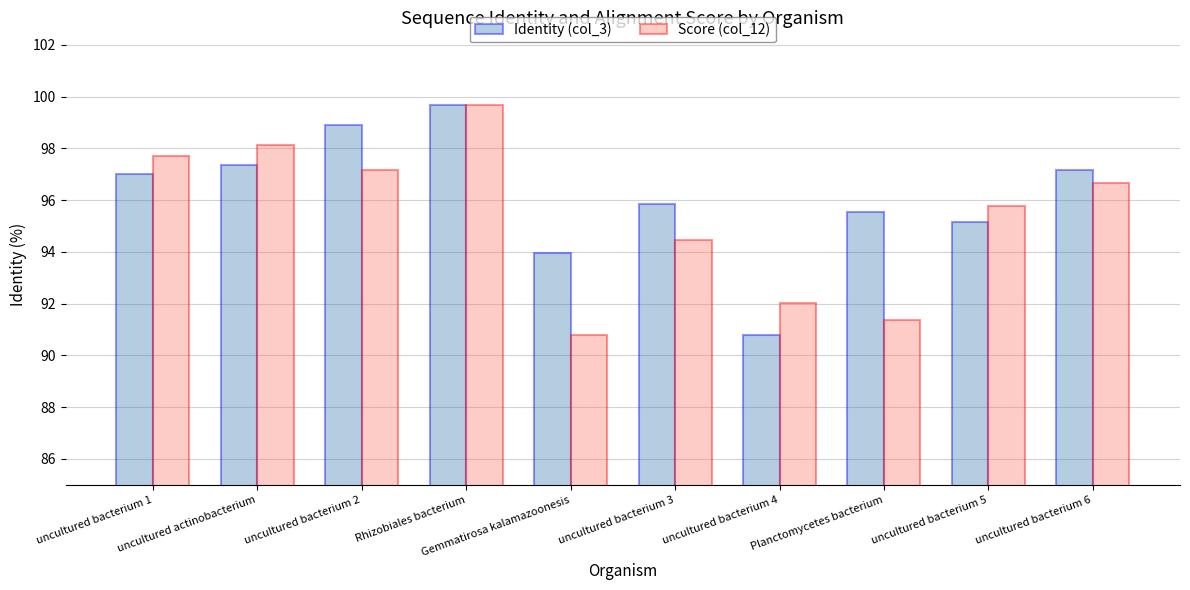

What is the sum of the Identity (col_3) values at uncultured bacterium 4 and uncultured bacterium 3?

186.6